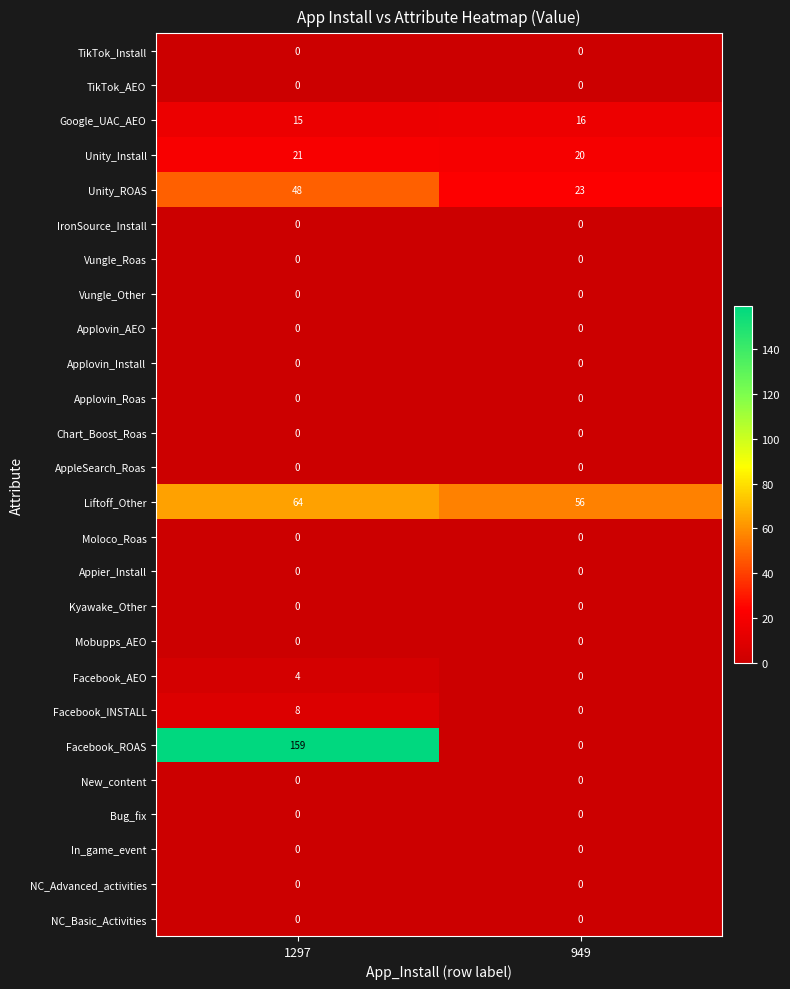

Which series changed the most between 1297 and 949?

Facebook_ROAS